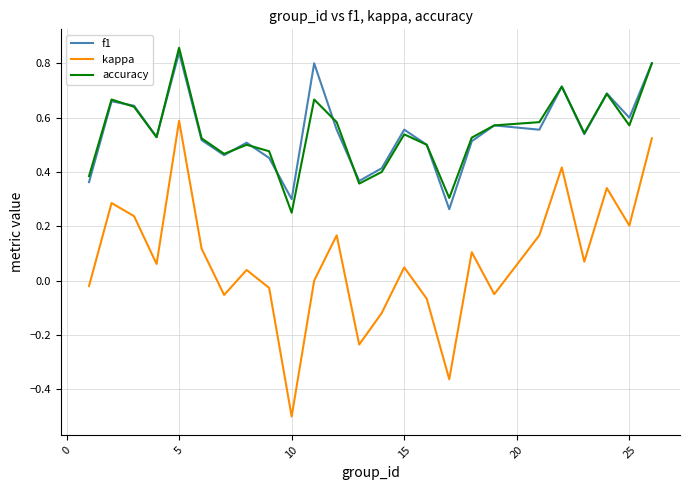

Is this an area chart (filled region under the line)?

No